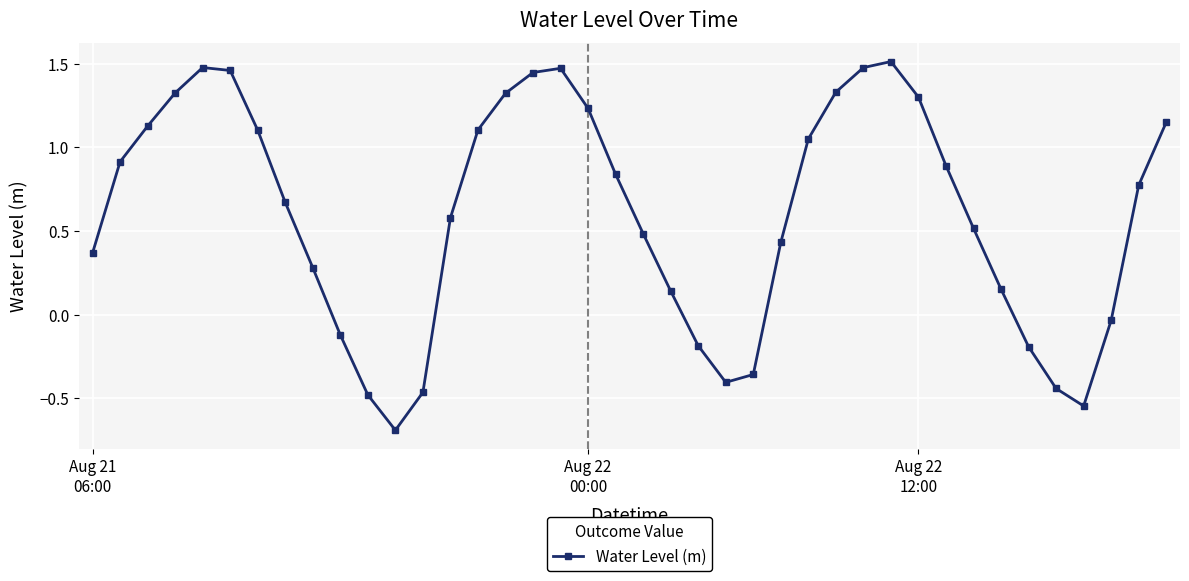

True or false: there are more than 1 points higher than both neighbors.

True